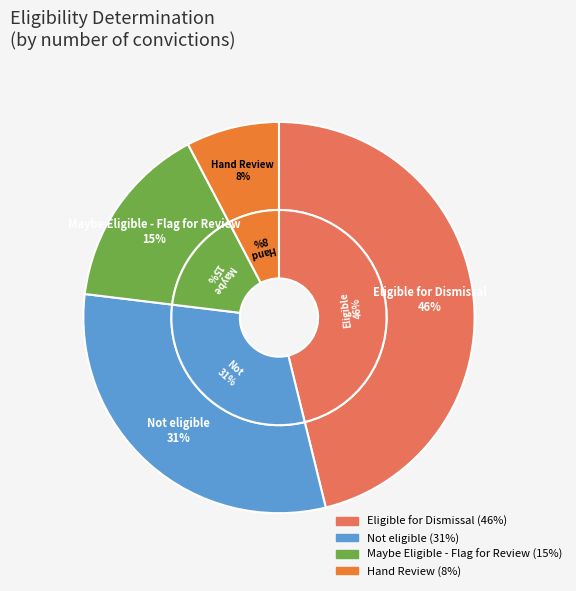

Is there any slice that represents more than half of the pie?

No